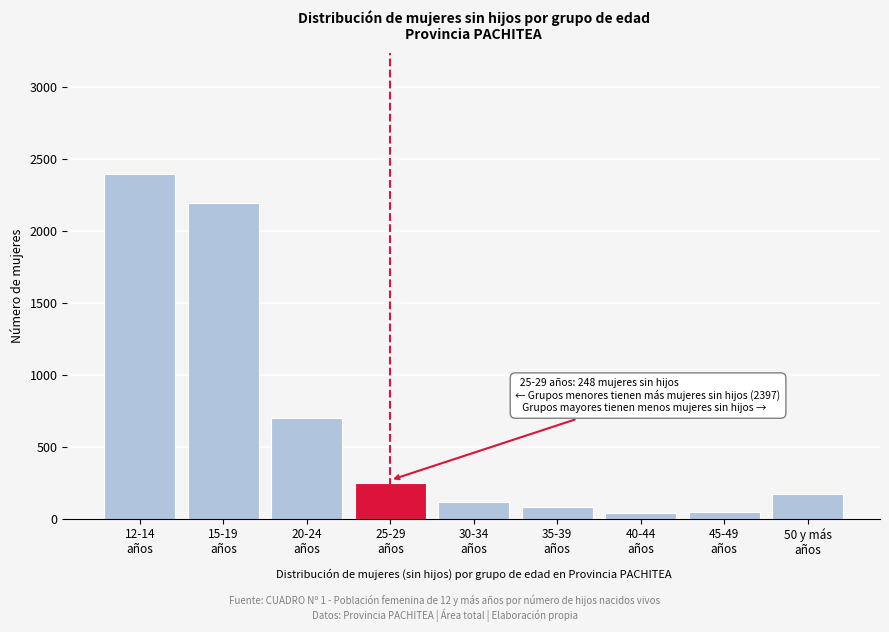

What is the maximum value shown in the chart?

2397